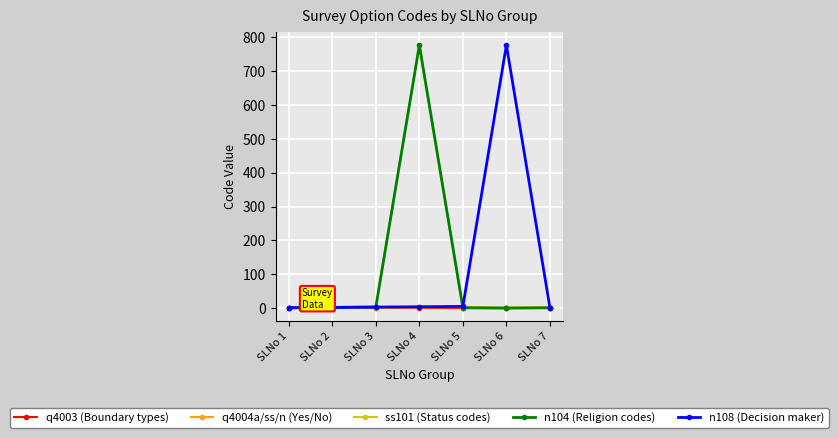

What is the average value of the ss101 (Status codes) series?

112